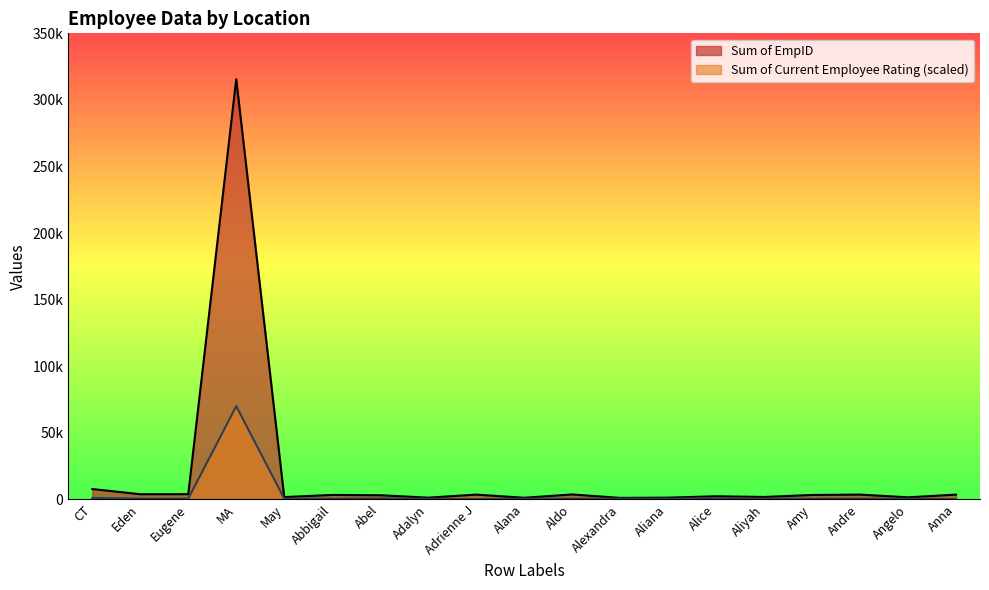

What is the label of the 15th point from the right?

May